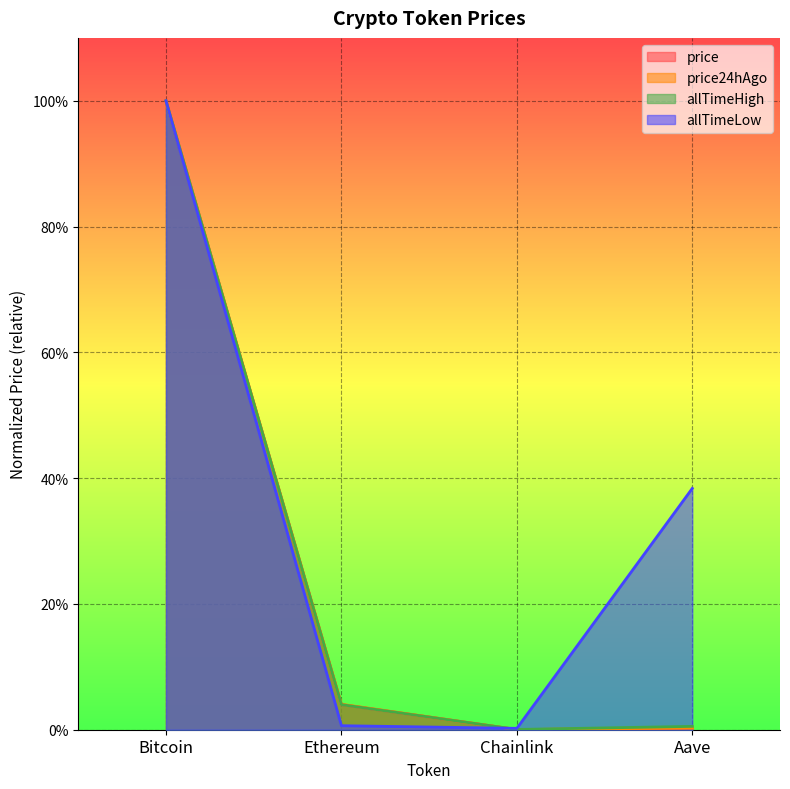

Which category has the highest value in the price24hAgo series?

Bitcoin